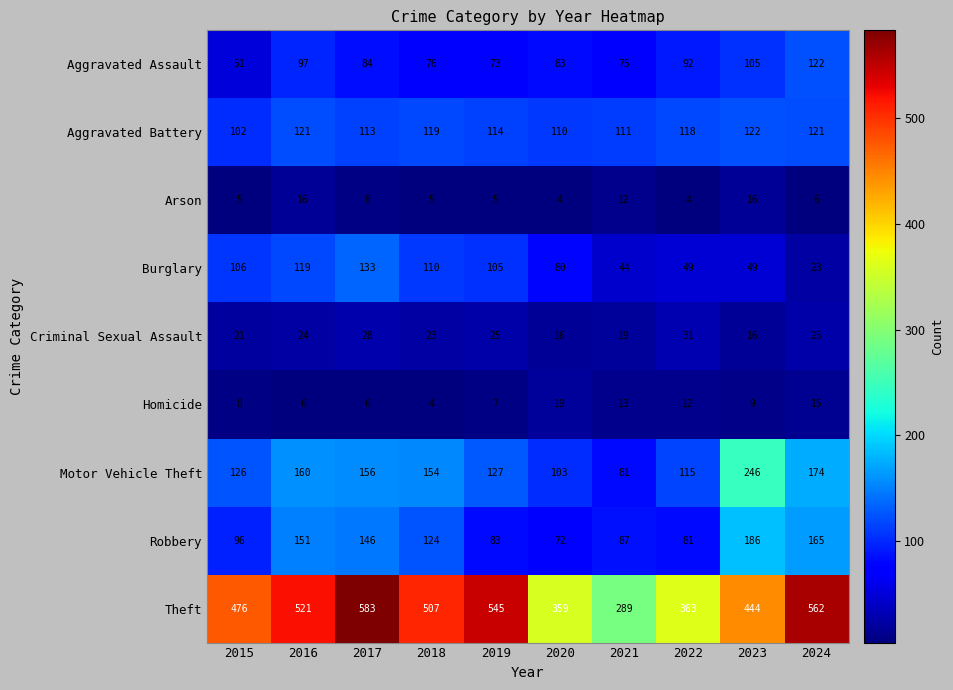

What is the smallest value displayed?

4